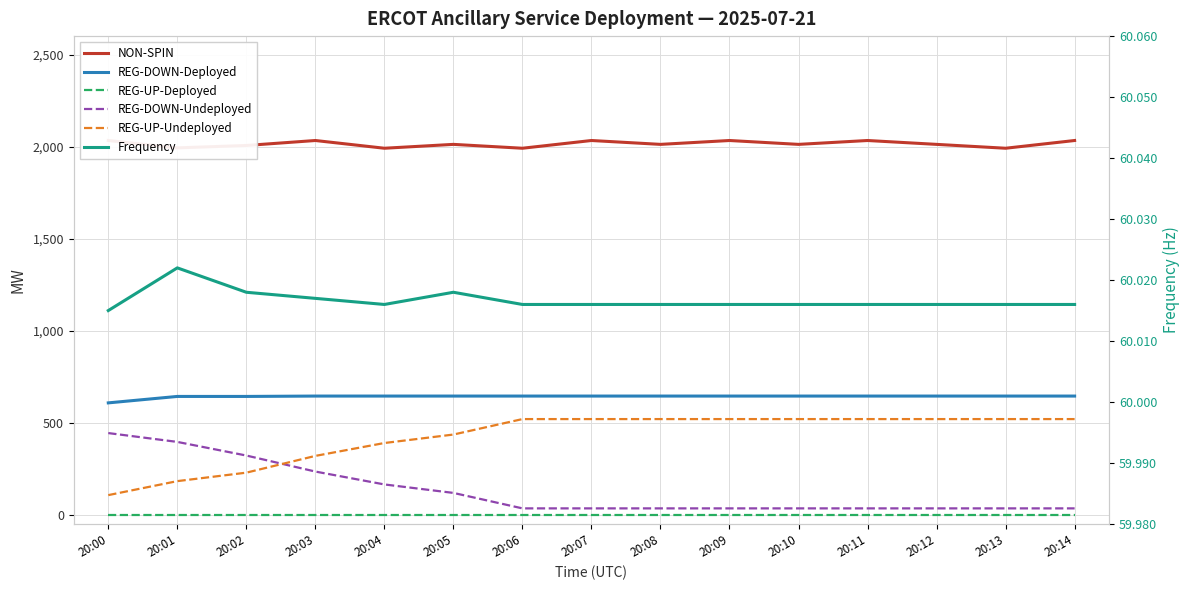

What is the sum of the REG-DOWN-Undeployed values at 20:01 and 20:06?

431.0